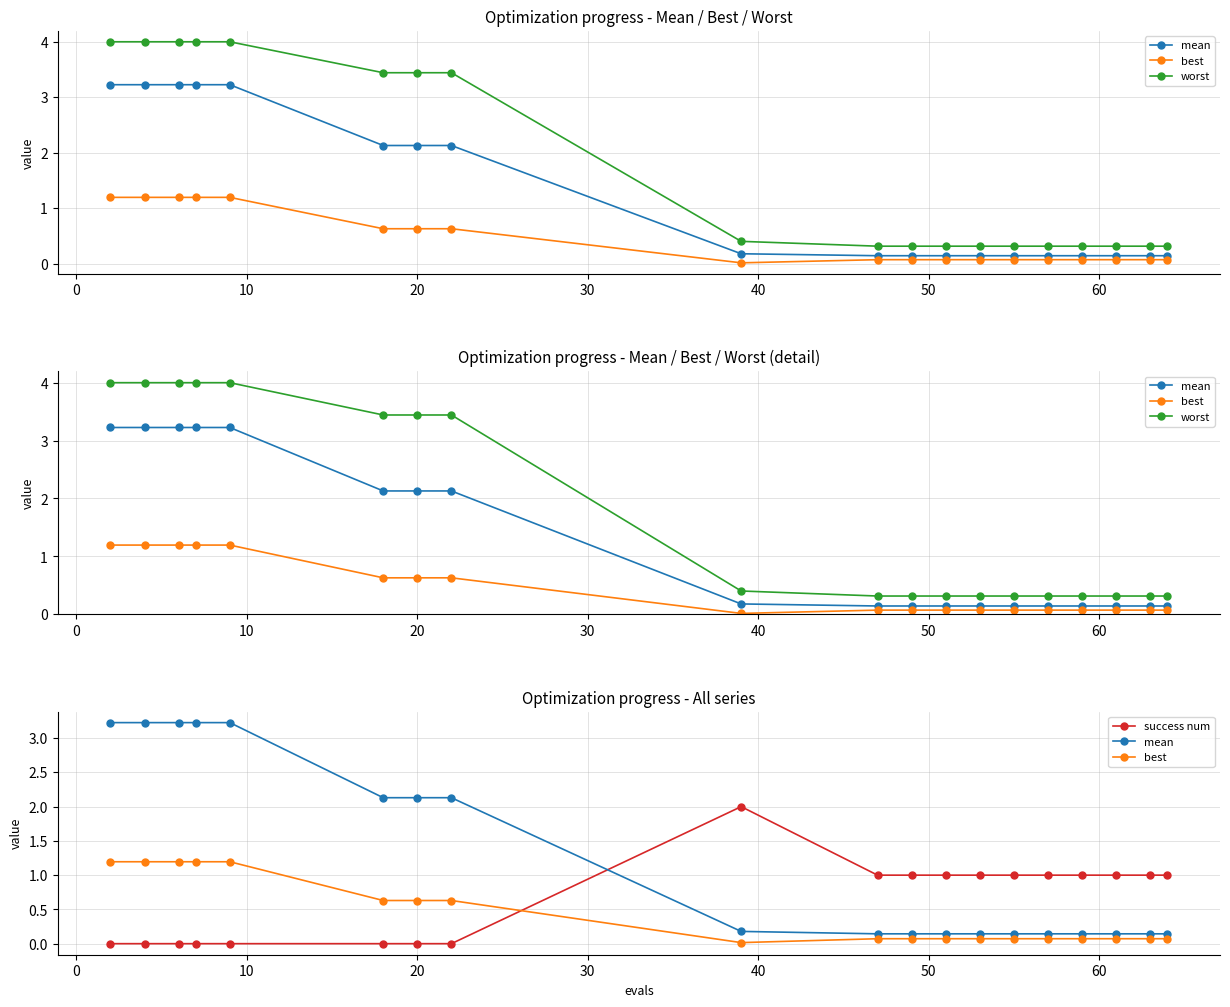

True or false: mean and worst intersect in this chart.

False